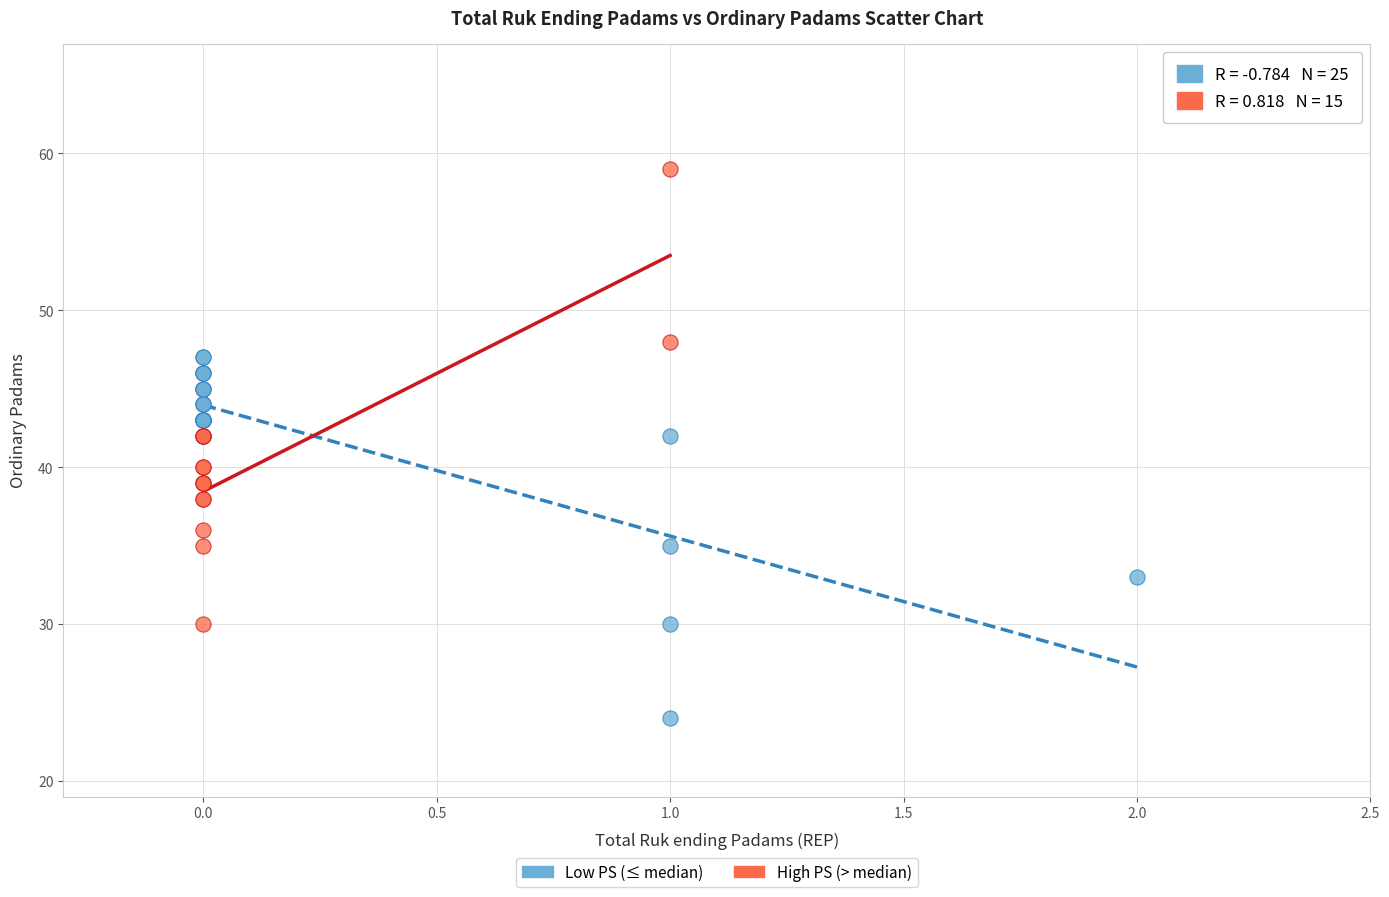

Which series contains the highest Y value?

High PS (> median)